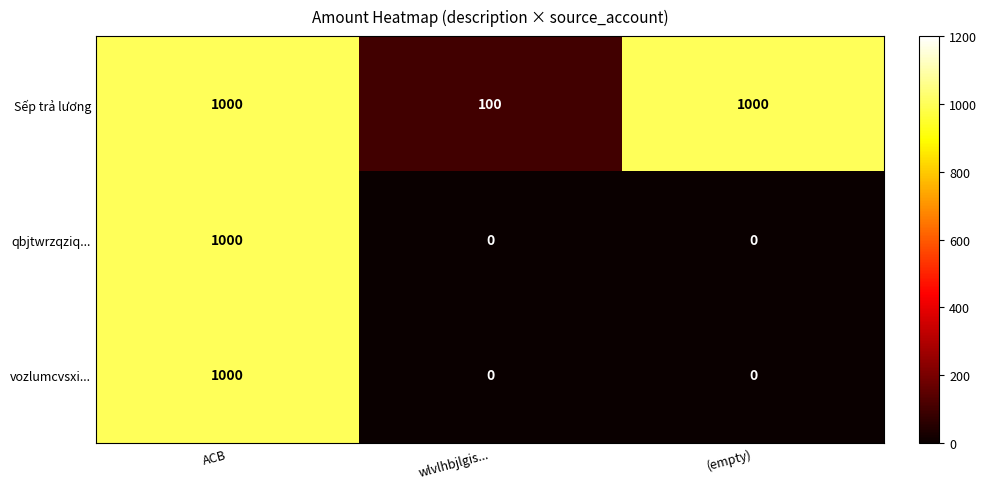

Count the Sếp trả lương values in the range 100 to 1000.

3